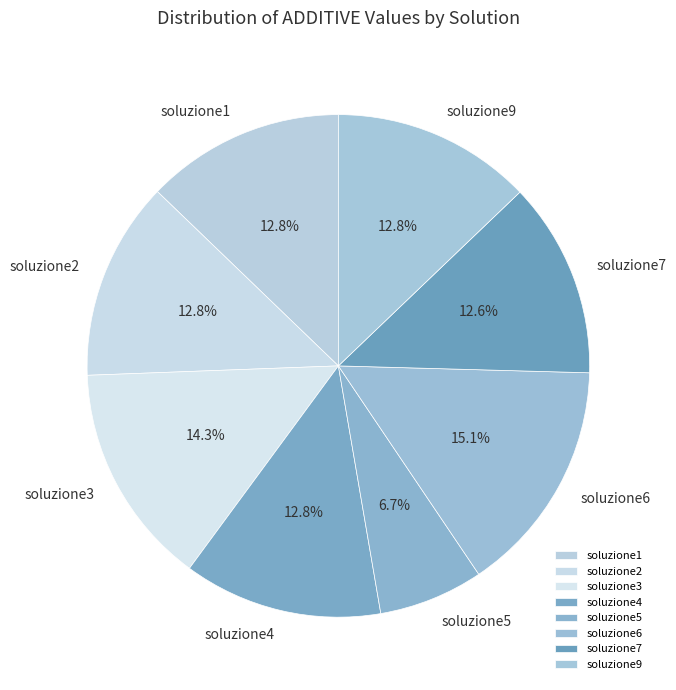

Which category has the smallest portion of the pie?

soluzione5